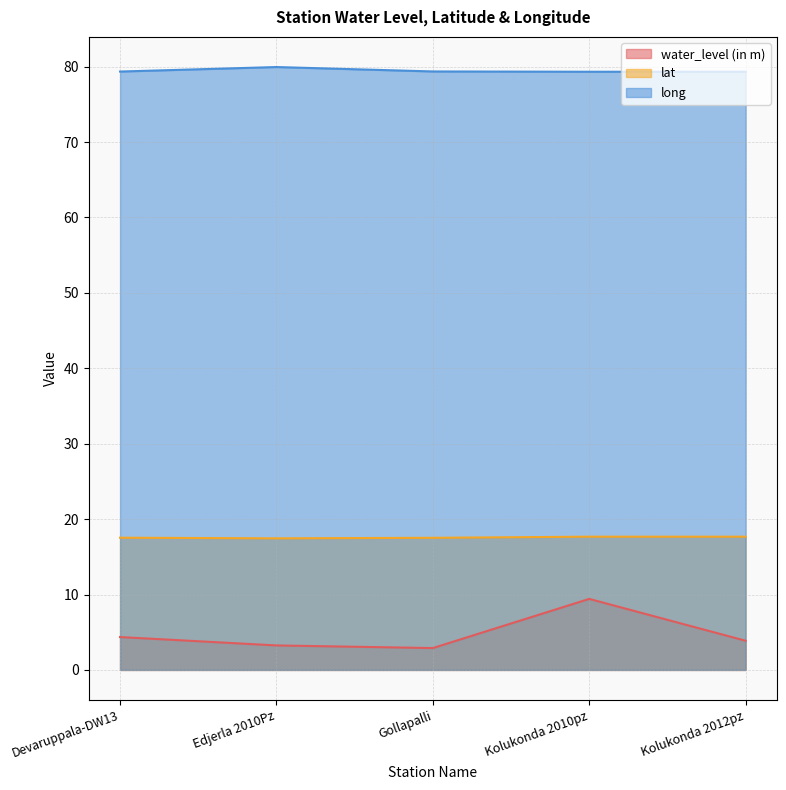

Does the chart display data point markers on the line(s)?

No